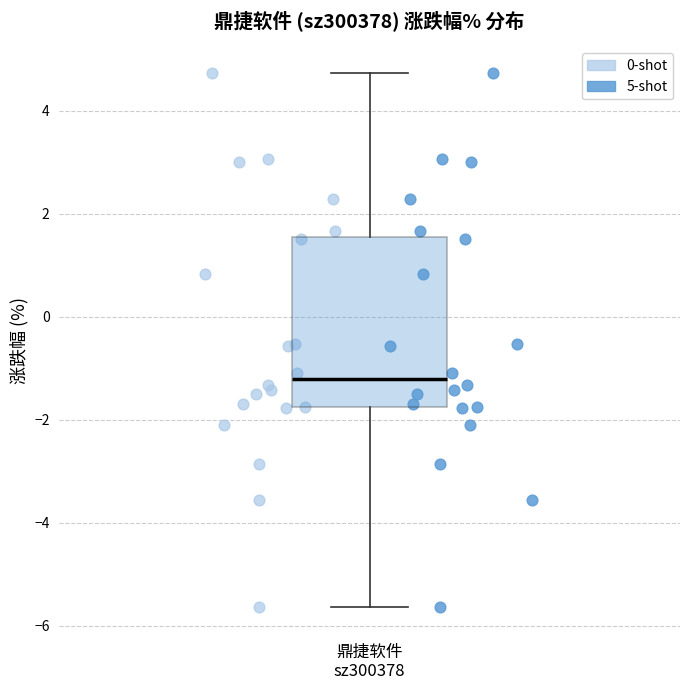

Transcribe this box plot: give where the median line is, the range the box spans, and where the two whiskers end, as read against the y-axis. The values are not printed on the chart, so give them approximately, as read against the axis.

median -1.2, box -1.8 to 1.6, whiskers -5.6 to 4.8